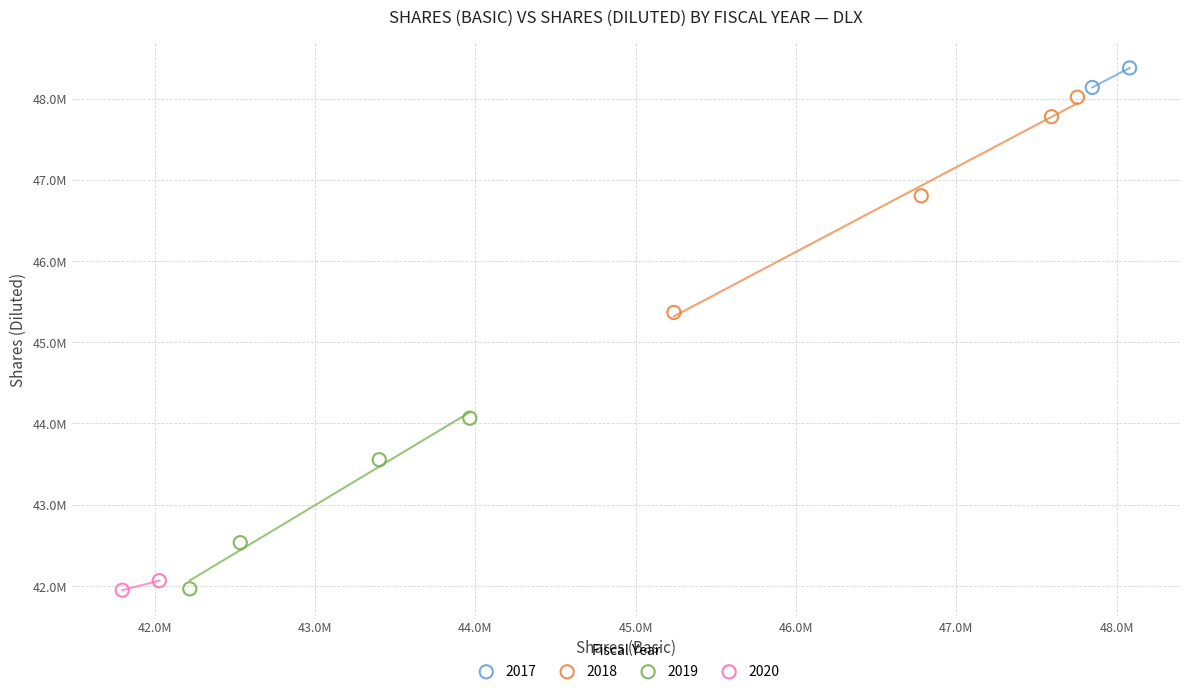

What are all the series names shown in the legend?

2017, 2018, 2019, 2020